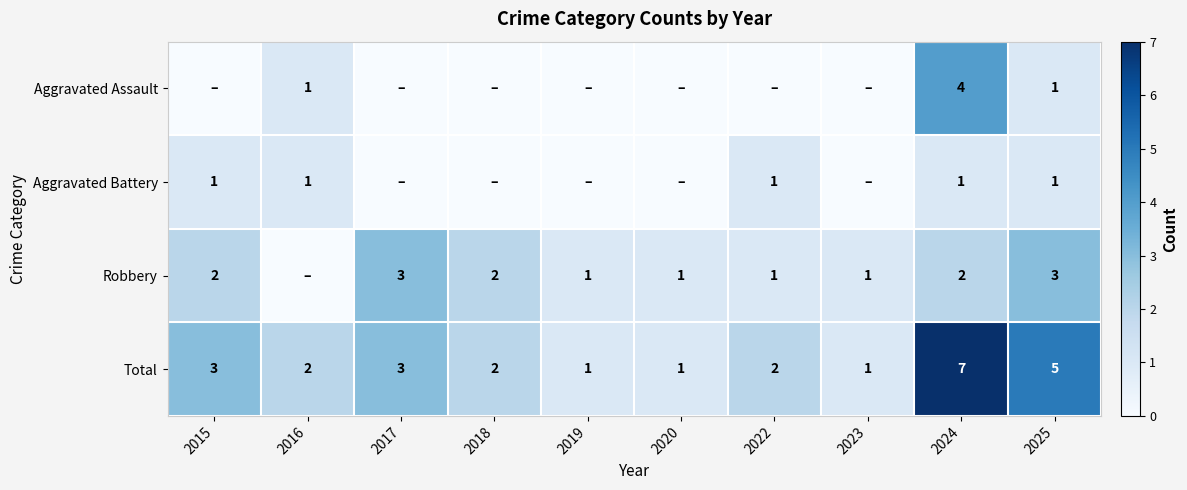

What is the difference between the second highest and second lowest values in the Total series?

4